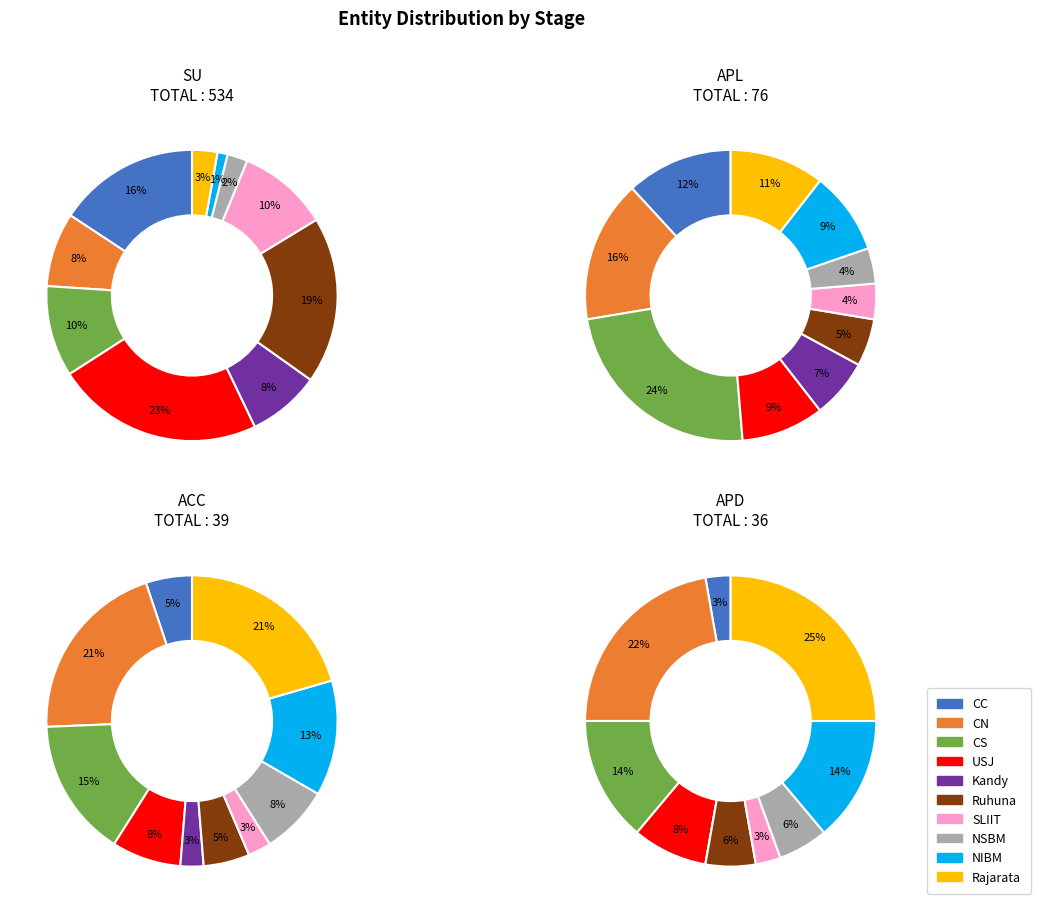

Is there a majority slice in this chart?

No